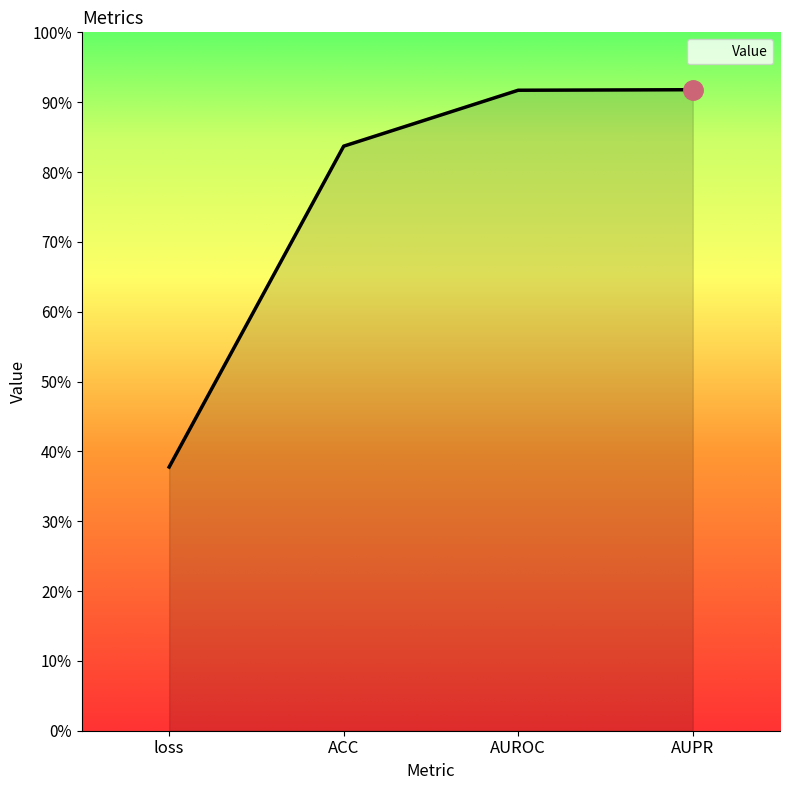

Does the chart display data point markers on the line(s)?

No